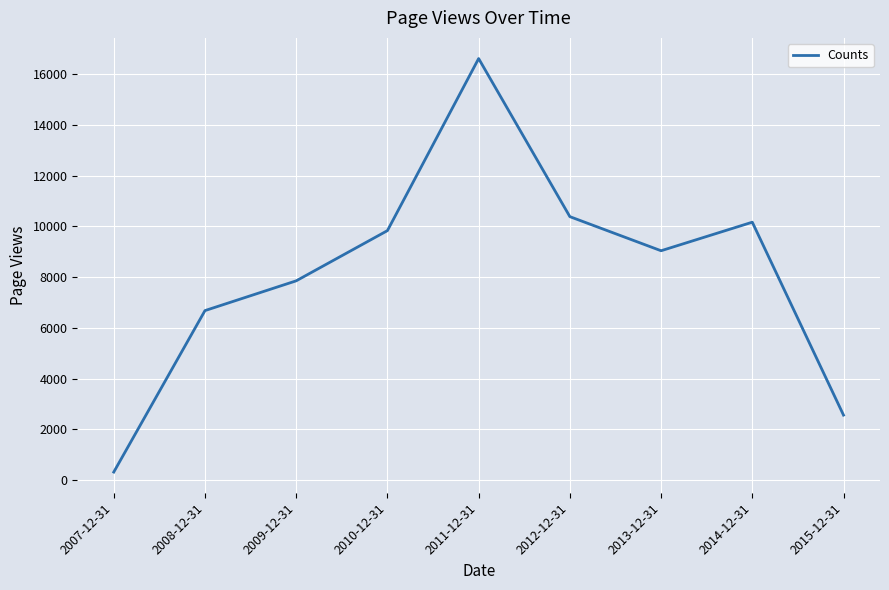

Reading left to right, what are all the values shown in this chart?

312	6682	7856	9836	16624	10388	9043	10169	2559